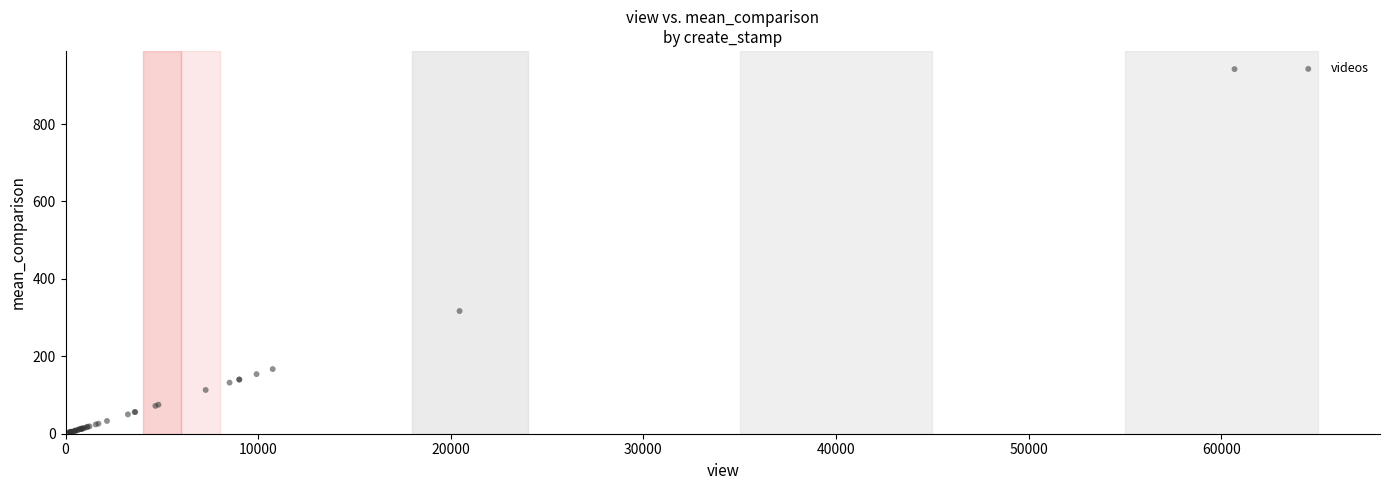

What Y value in the scatter plot is closest to 472?

317